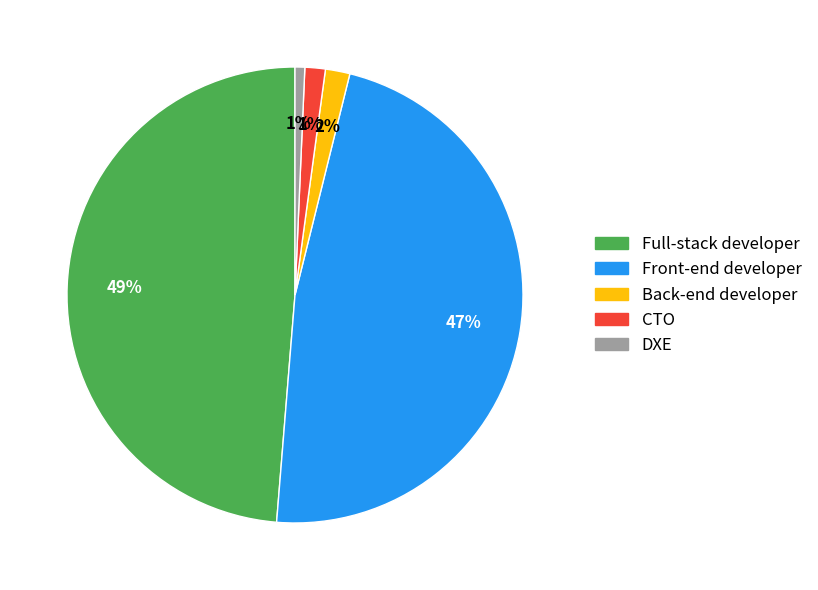

To the nearest percent, what is the difference between the largest and smallest slice percentages?

48%